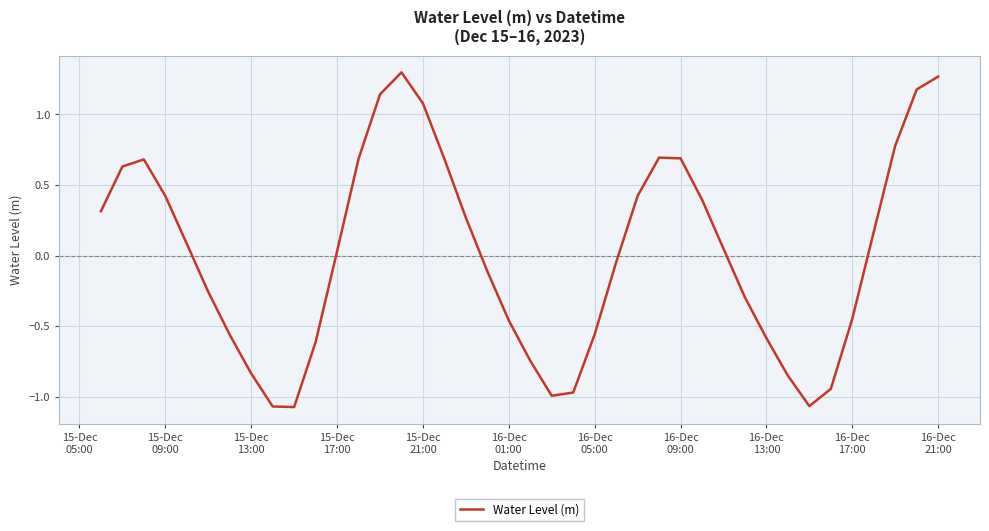

What is the difference between the maximum and minimum values?

2.4